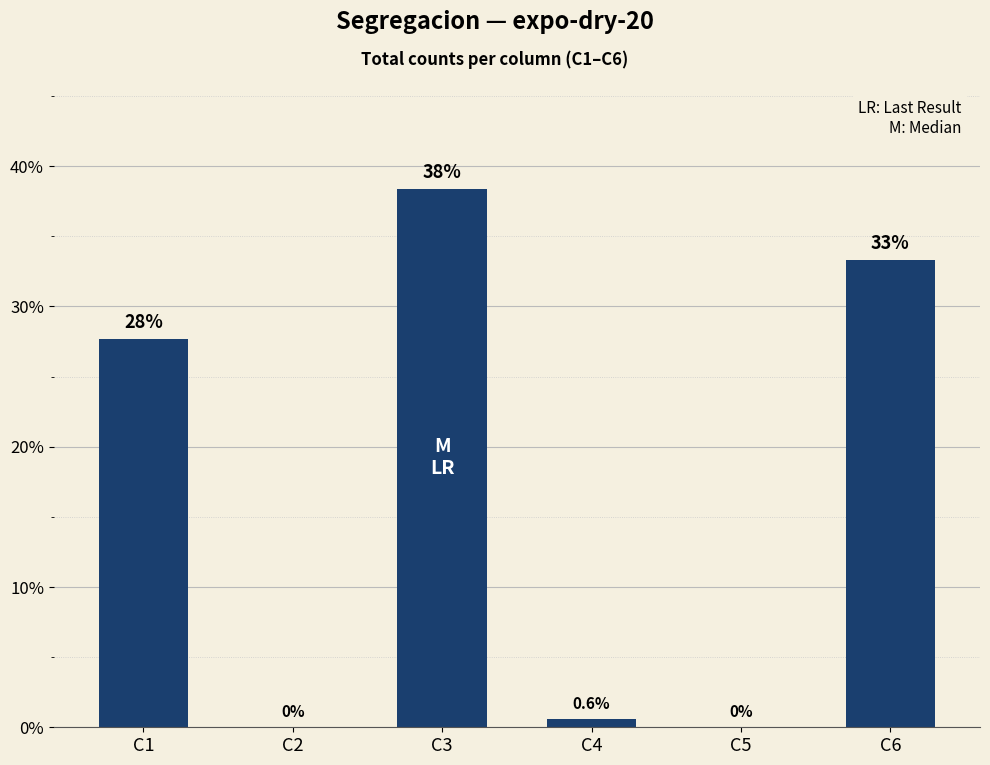

At which label does the data first exceed 27?

C1